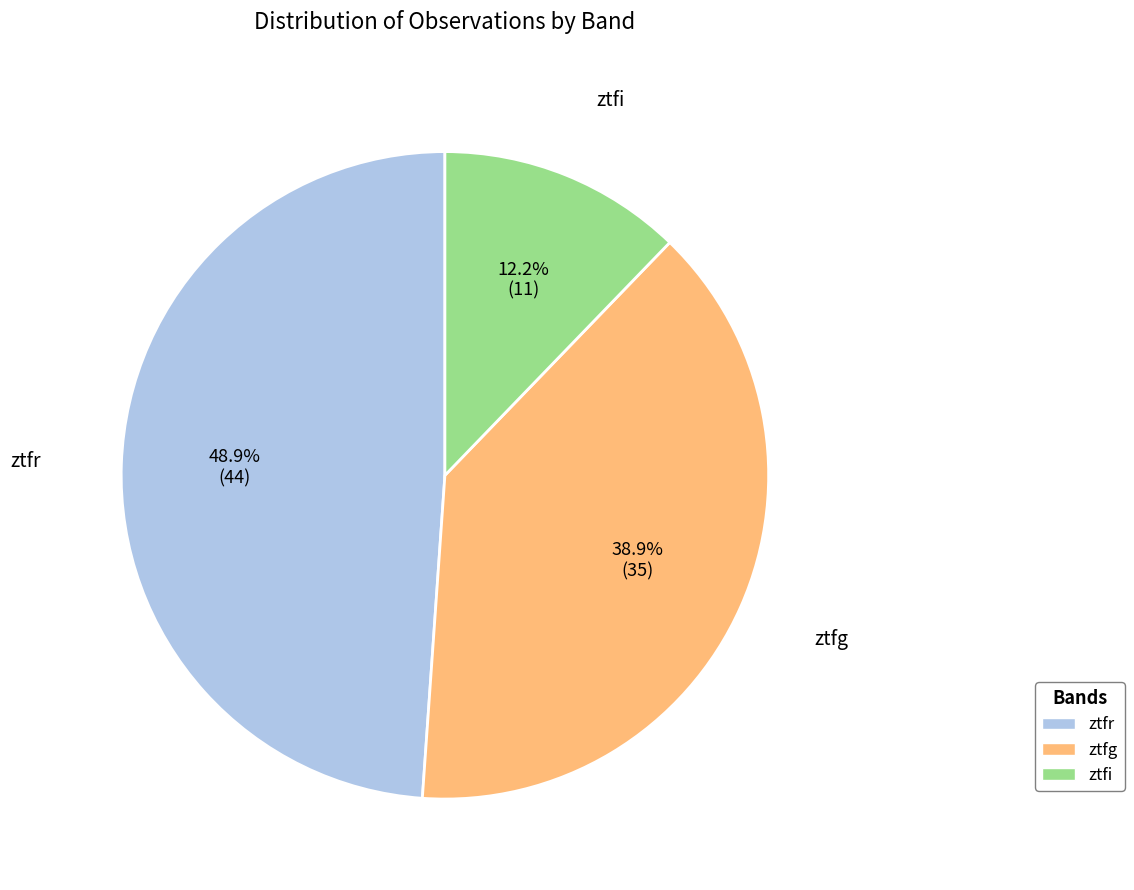

Approximately how many times larger is the value at ztfr compared to ztfi?

4.0